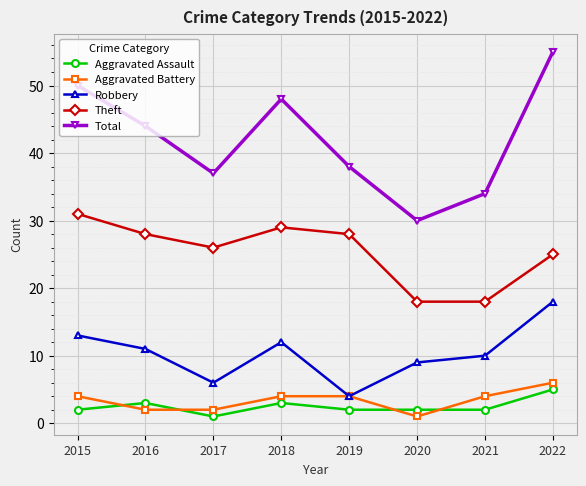

At which label does Aggravated Assault reach its minimum?

2017